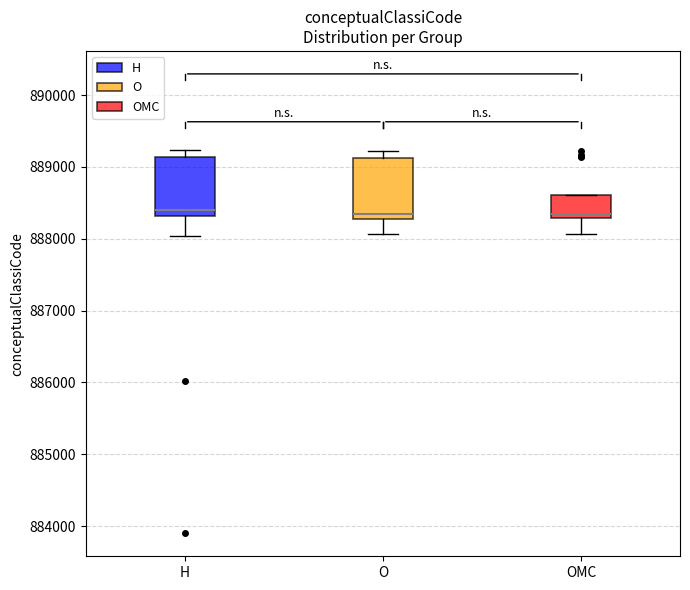

Reading left to right, read every box against the y-axis: the position of its median line, the range the box covers, and the ends of its whiskers. The values are not printed on the chart, so give them approximately, as read against the axis.

H: median 888400, box 888300 to 889100, whiskers 888000 to 889200
O: median 888300 (just above the box's lower edge), box 888300 to 889100, whiskers 888100 to 889200
OMC: median 888300 (just above the box's lower edge), box 888300 to 888600, whiskers 888100 to 888600